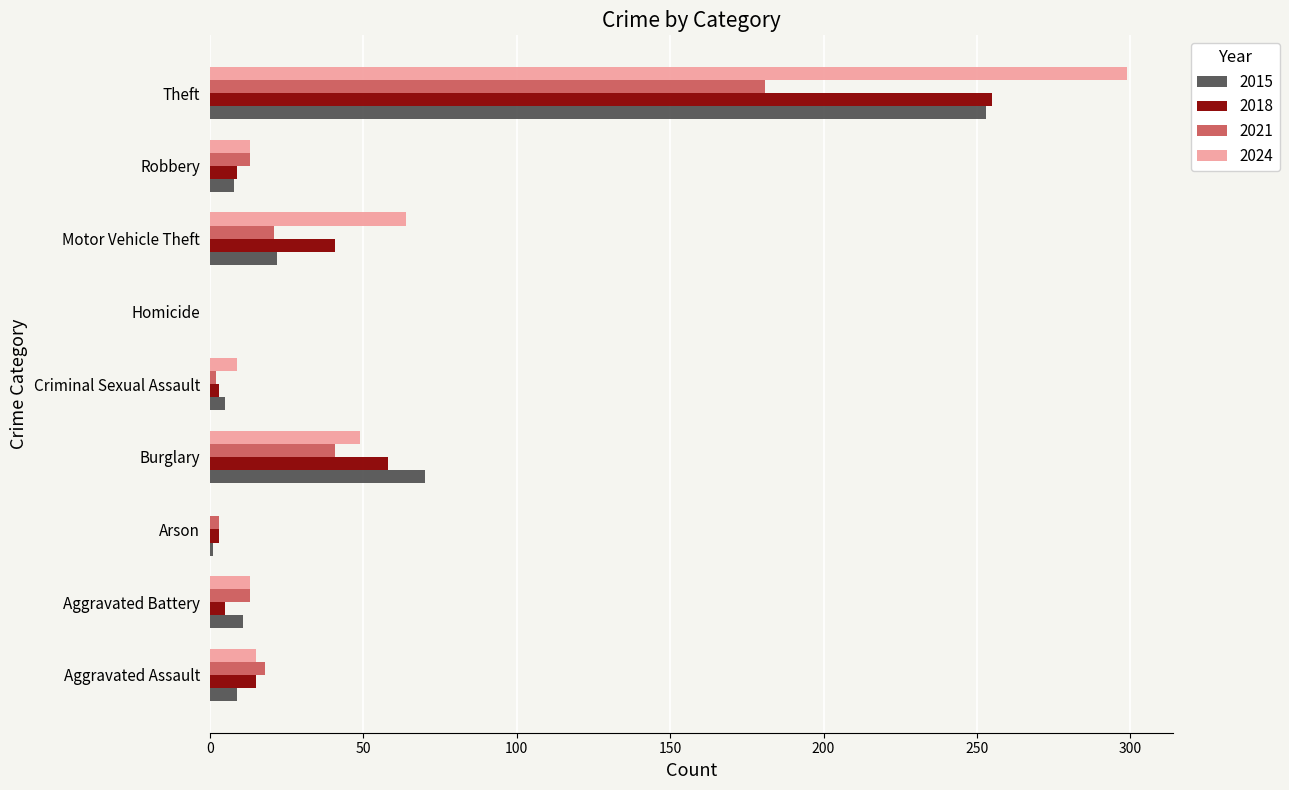

How many categories are shown in the chart?

9